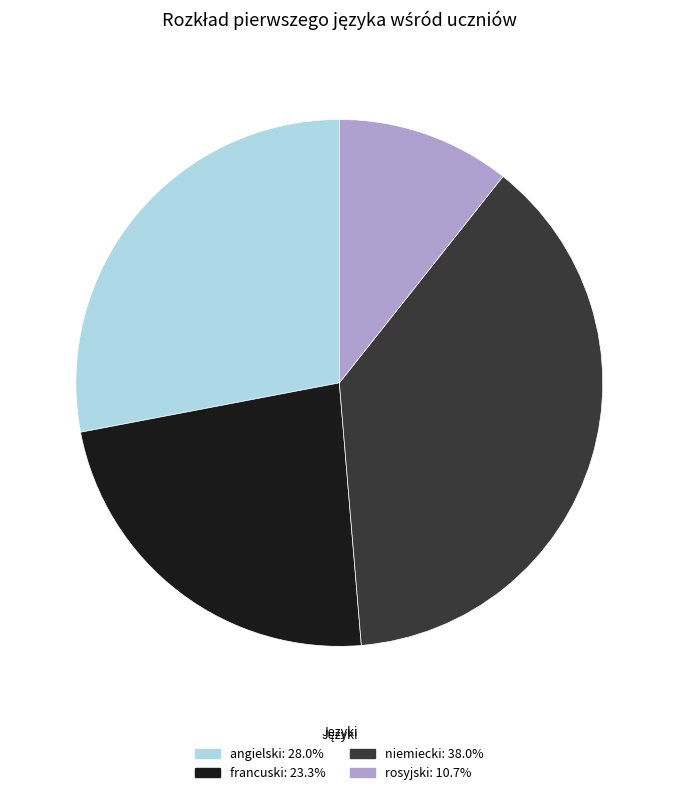

Rank the categories by value from highest to lowest.

niemiecki, angielski, francuski, rosyjski